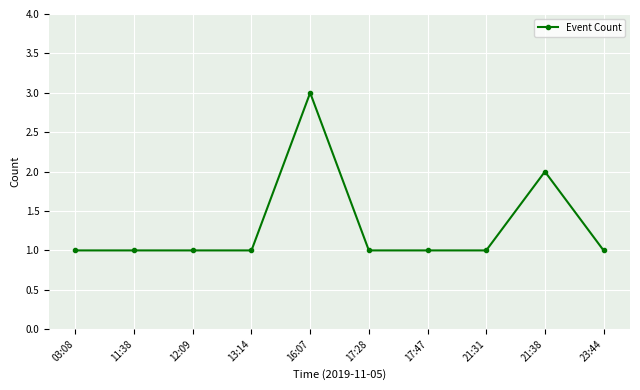

What is the ratio of the value at 23:44 to the value at 21:31?

1.0